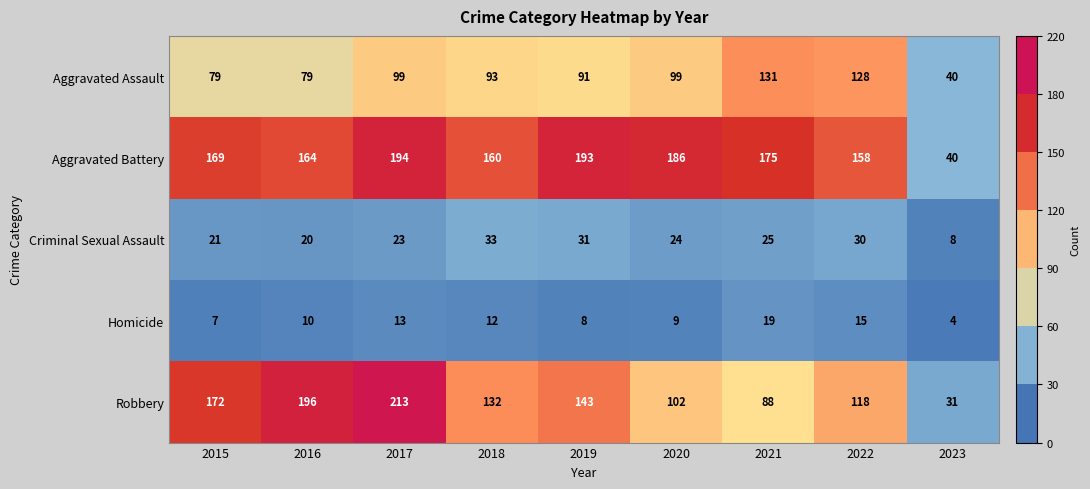

At how many categories does at least one series exceed 11?

9